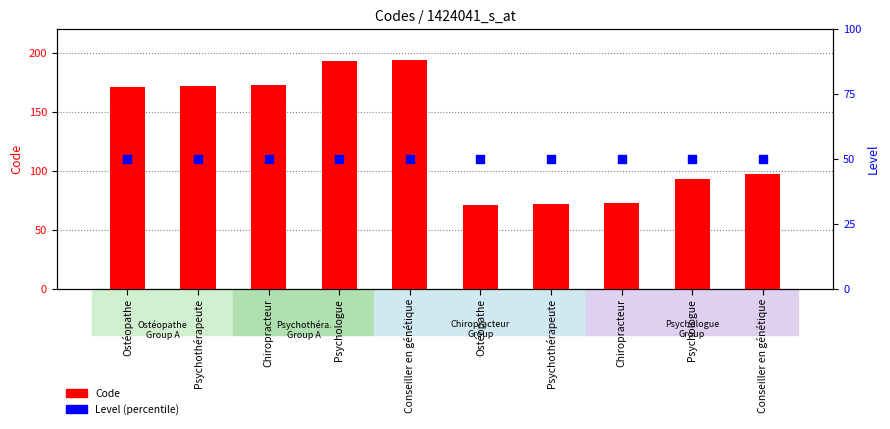

Which series contains the highest Y value?

Code